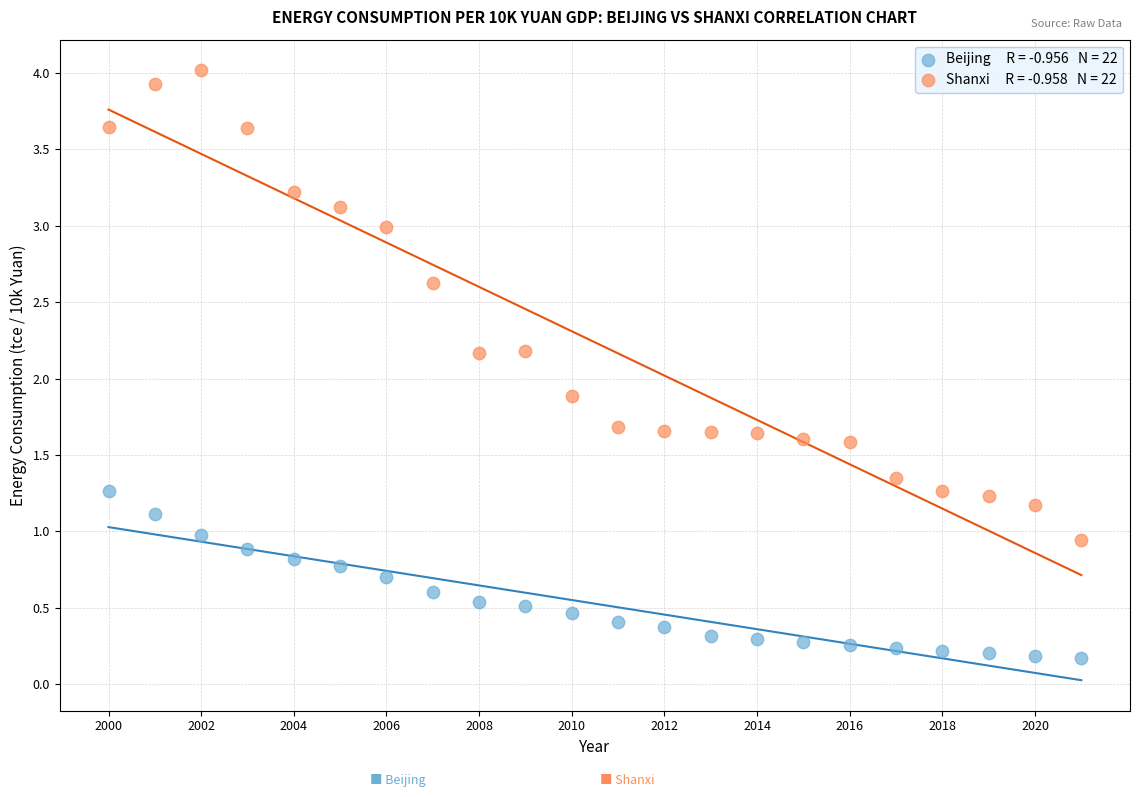

Across all data points, what is the range of Y values (max minus min)?

3.8